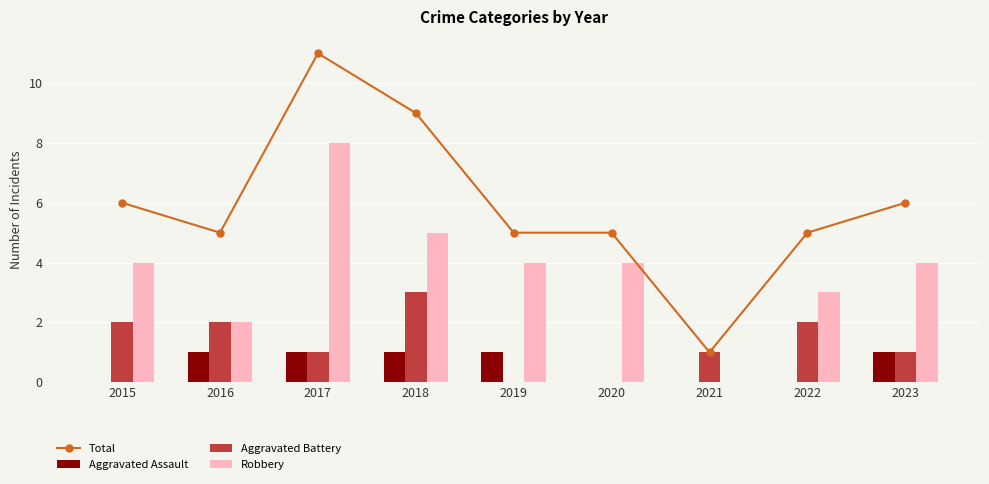

Reading left to right, list all the values displayed in this chart.

Total: 6	5	11	9	5	5	1	5	6
Aggravated Assault: 0	1	1	1	1	0	0	0	1
Aggravated Battery: 2	2	1	3	0	0	1	2	1
Robbery: 4	2	8	5	4	4	0	3	4